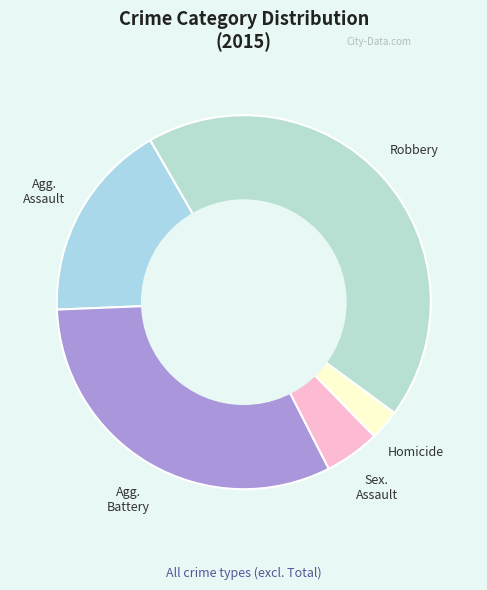

How many slices are in this pie chart?

5